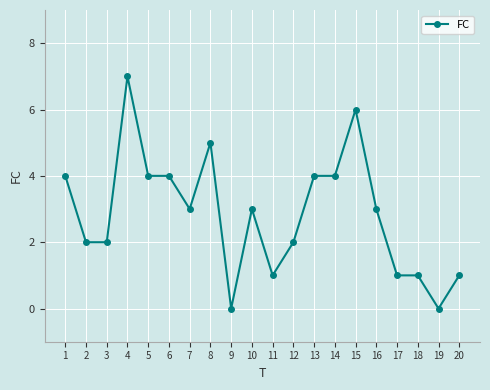

What is the change in value from 4 to 12?

-5